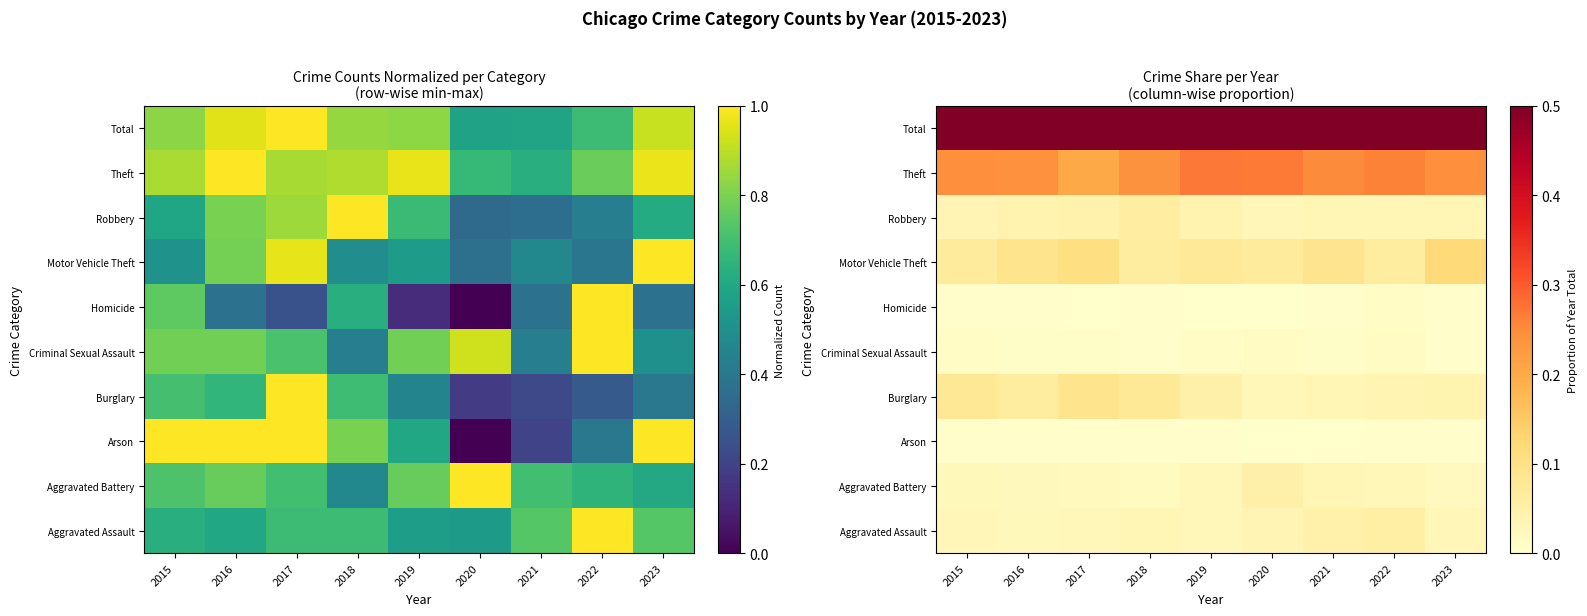

True or false: Homicide has a value of 0.0 at 2016.

True